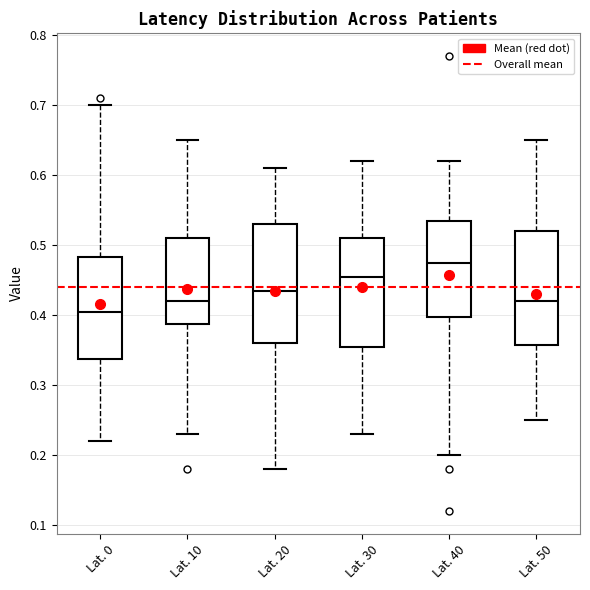

Reading left to right, read every box against the y-axis: the position of its median line, the range the box covers, and the ends of its whiskers. The values are not printed on the chart, so give them approximately, as read against the axis.

Lat. 0: median 0.41, box 0.34 to 0.48, whiskers 0.22 to 0.70
Lat. 10: median 0.42, box 0.39 to 0.51, whiskers 0.23 to 0.65
Lat. 20: median 0.44, box 0.36 to 0.53, whiskers 0.18 to 0.61
Lat. 30: median 0.46, box 0.36 to 0.51, whiskers 0.23 to 0.62
Lat. 40: median 0.48, box 0.40 to 0.54, whiskers 0.20 to 0.62
Lat. 50: median 0.42, box 0.36 to 0.52, whiskers 0.25 to 0.65